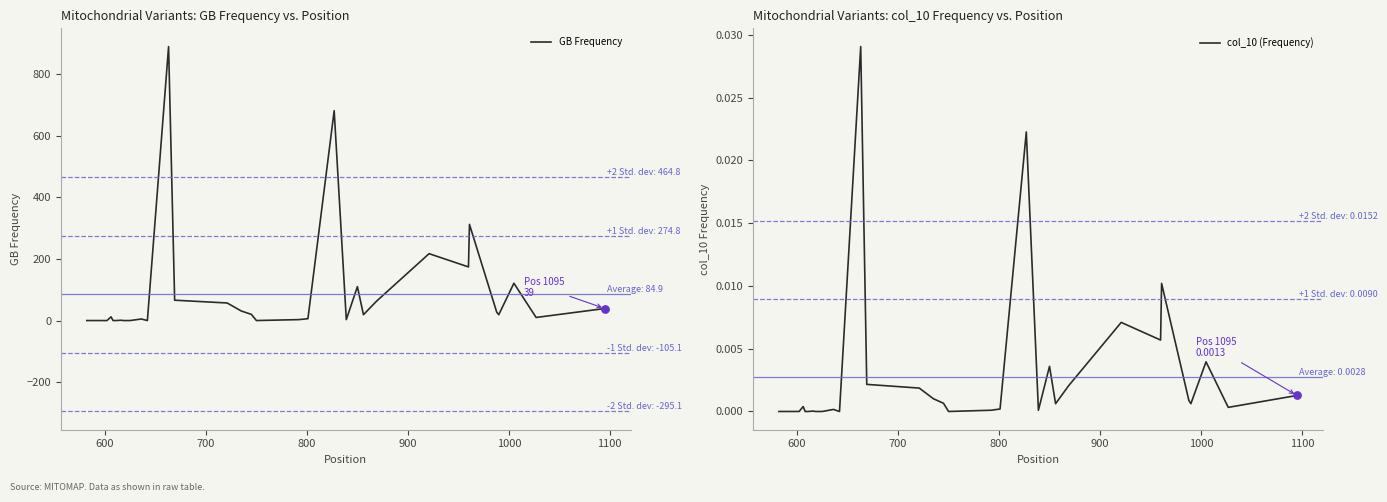

Which series has the largest total across all categories?

GB Frequency